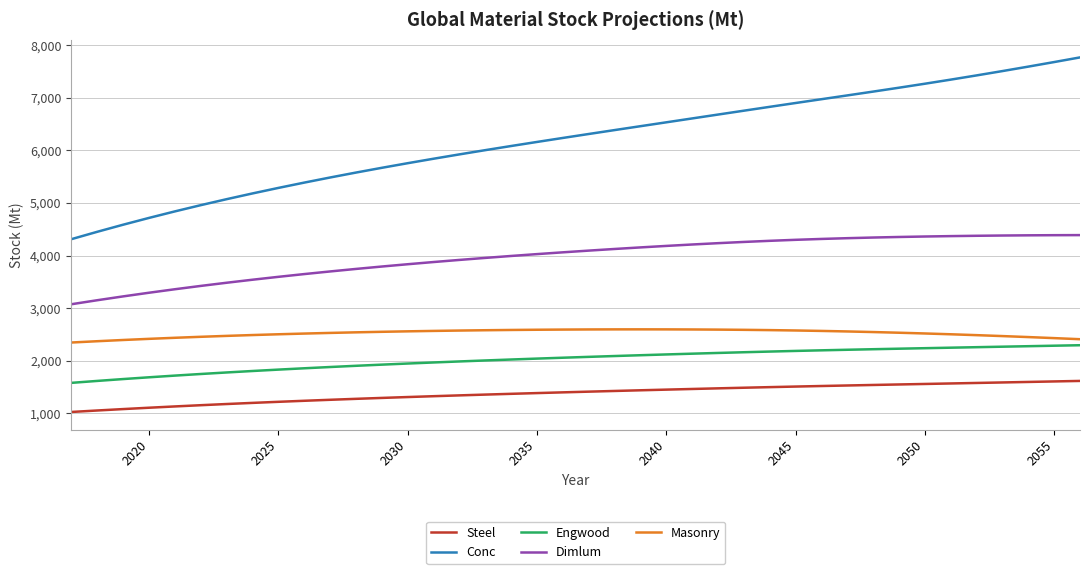

List the series in order of their peak value, lowest first.

Steel, Engwood, Masonry, Dimlum, Conc